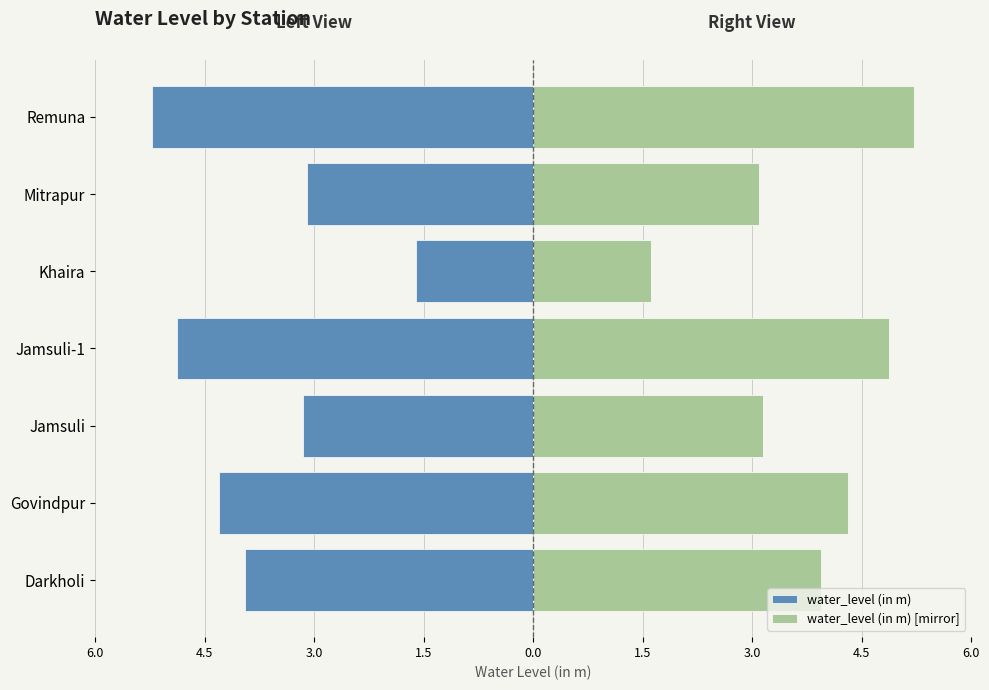

How many groups of bars are there?

7